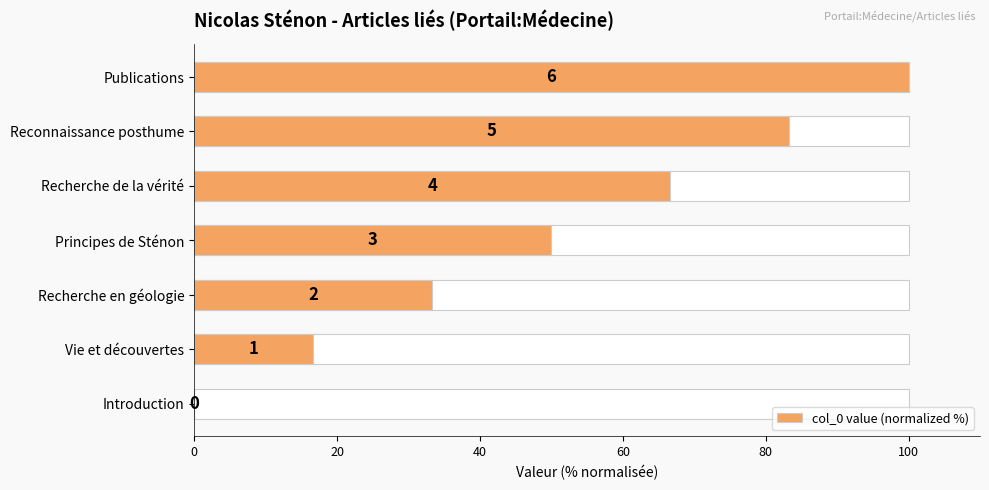

True or false: the data shows 52.2 at Reconnaissance posthume.

False